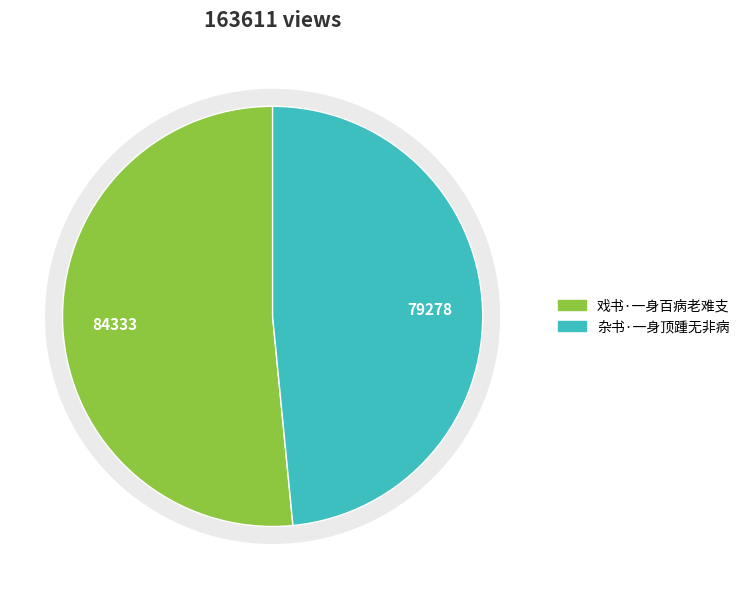

To the nearest percent, what is the difference between the 戏书·一身百病老难支 and 杂书·一身顶踵无非病 slice percentages?

3%